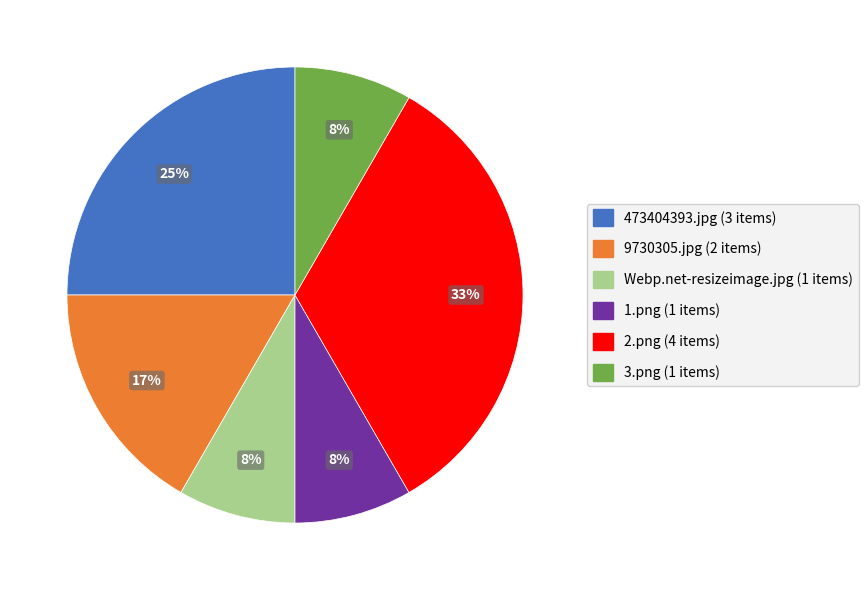

Combined, do Webp.net-resizeimage.jpg and 3.png account for over 50%?

No